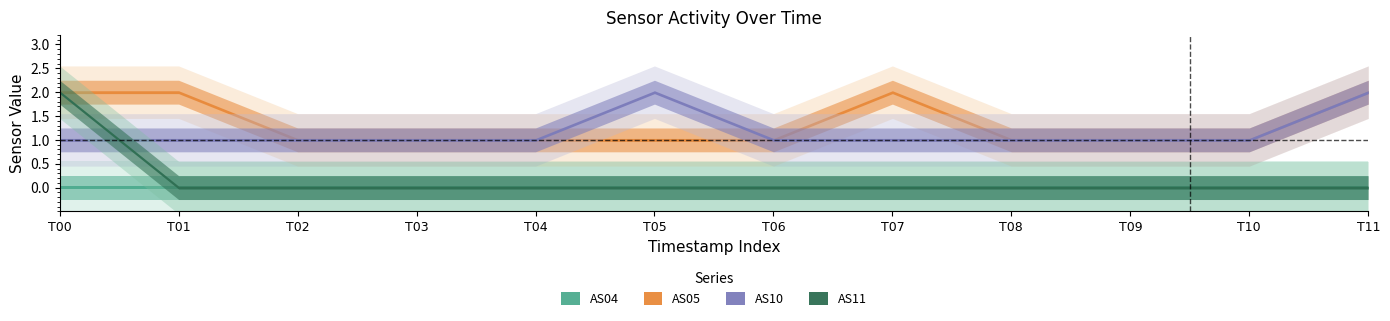

True or false: AS11 has more than 1 points higher than both neighbors.

False